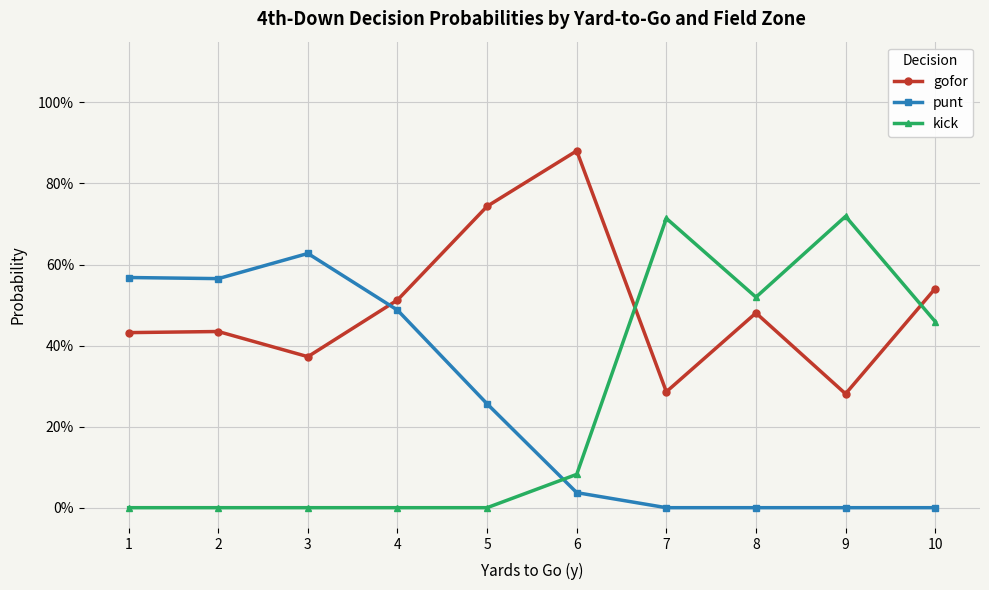

Rank the series by their maximum value, from highest to lowest.

gofor, kick, punt